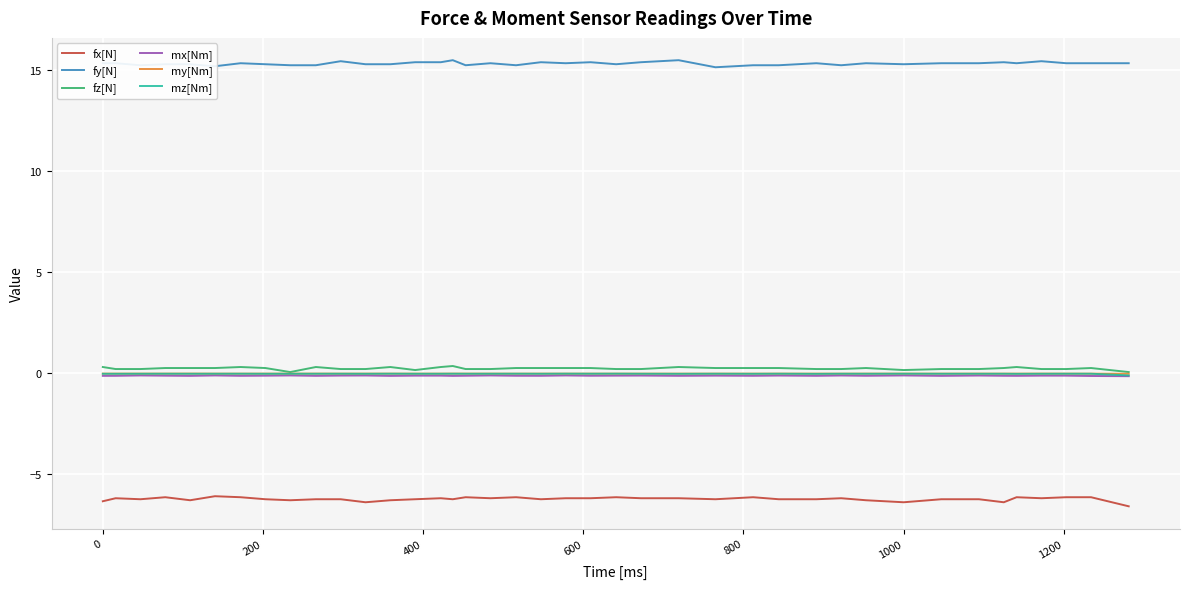

True or false: mx[Nm] and my[Nm] cross at least once.

False